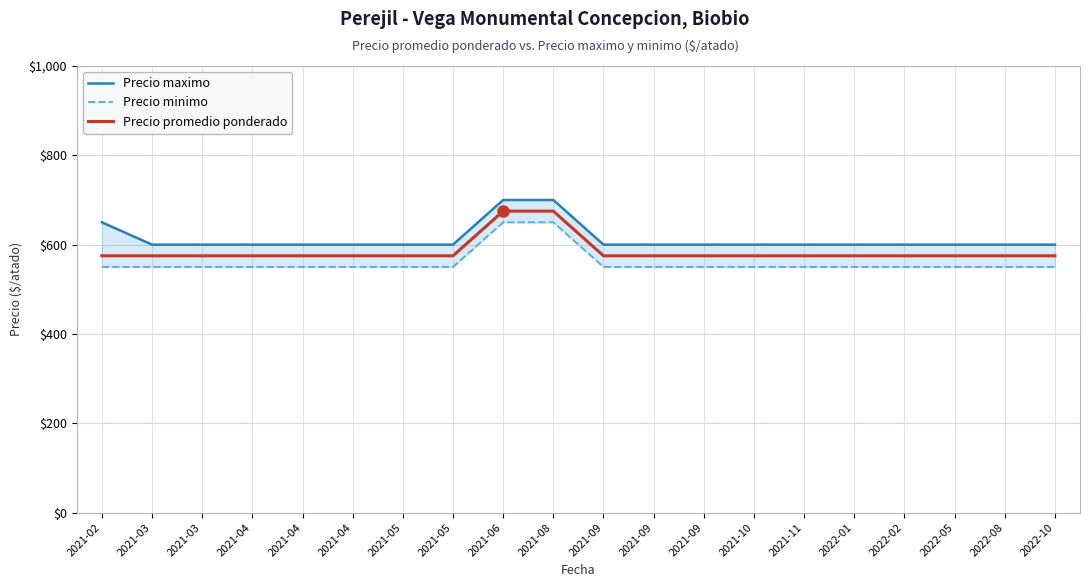

True or false: Precio promedio ponderado and Precio minimo intersect in this chart.

False